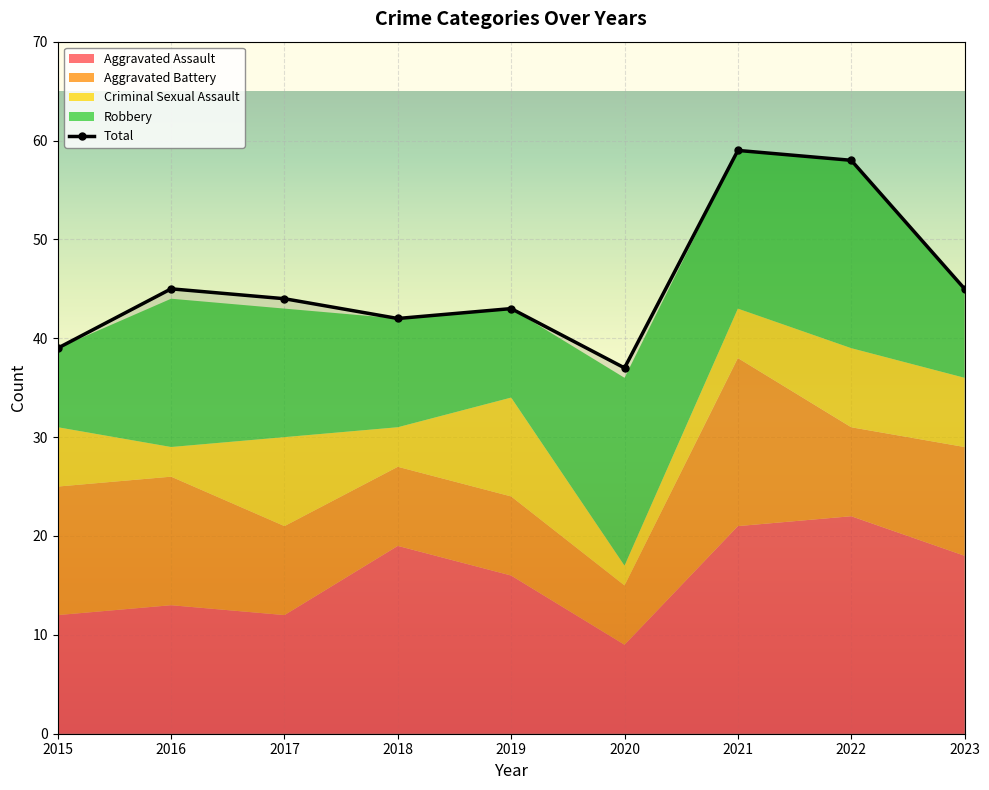

Between 2022 and 2017, which is larger?

2022